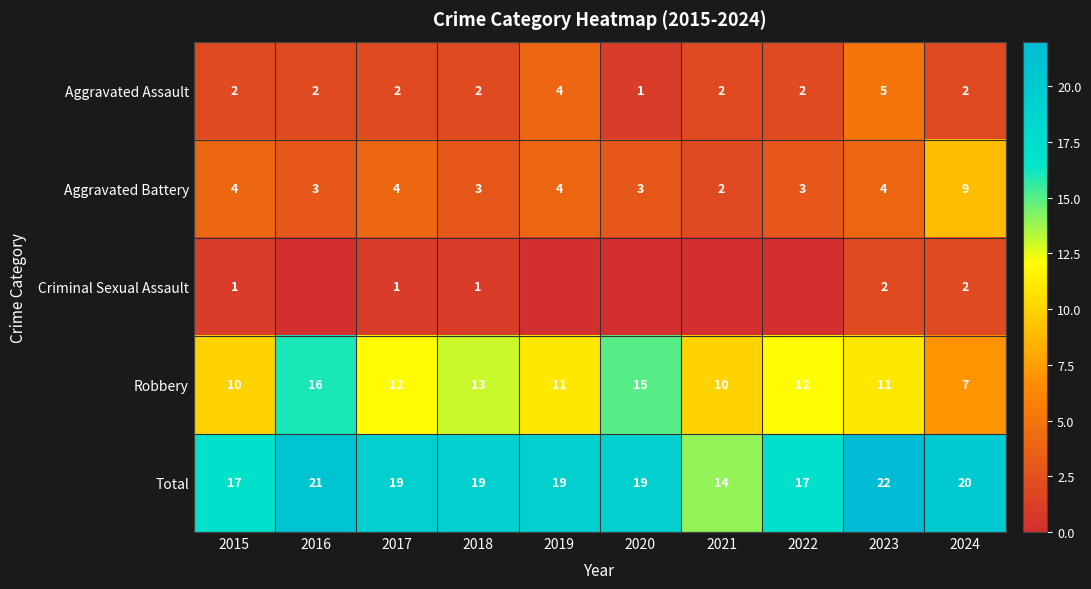

What is the total value across all series at 2021?

28